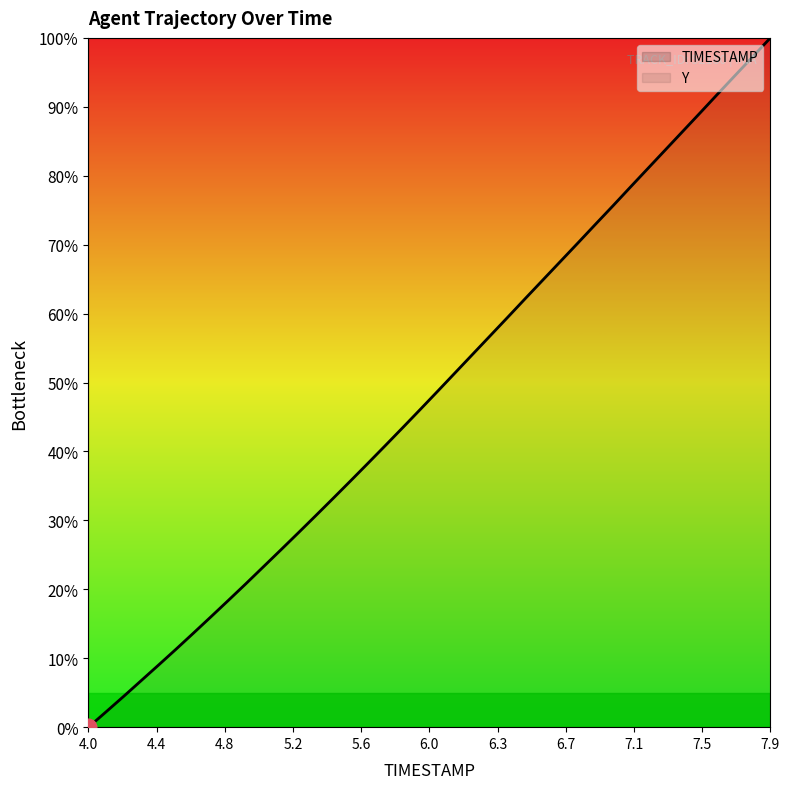

What is the sum of all values?

1935.4